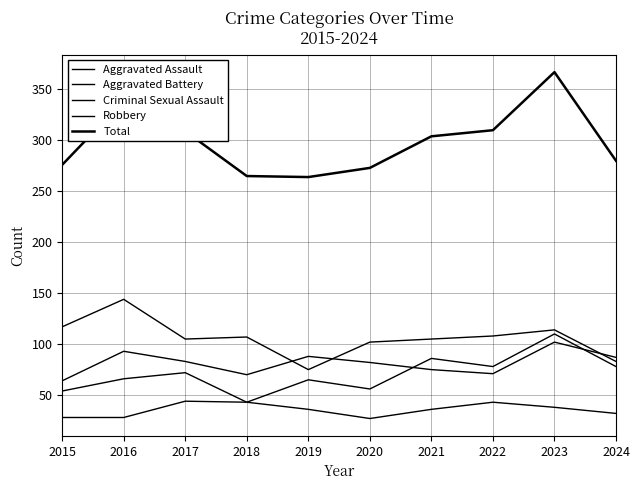

The Total series shows 114 at 2020. True or false?

False